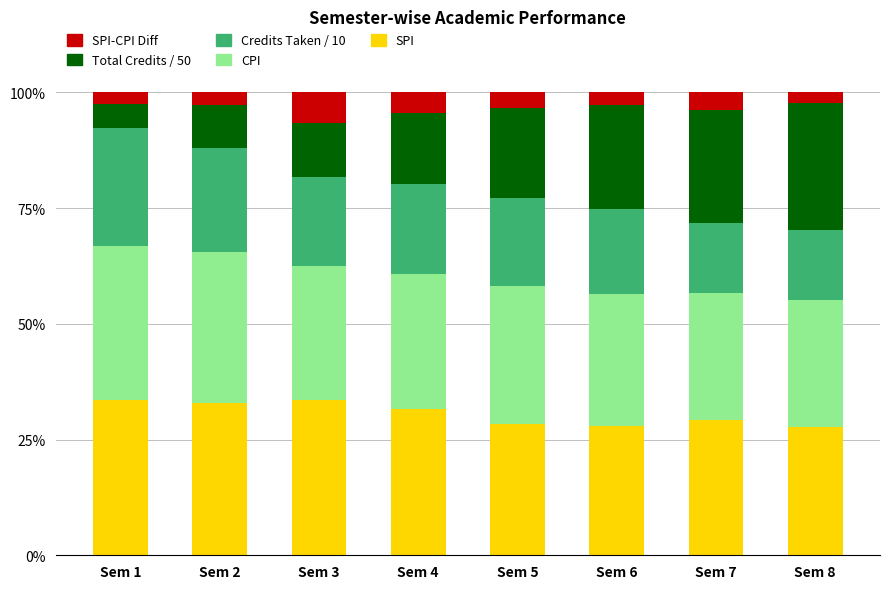

What is the total value across all series at Sem 1?

100.0